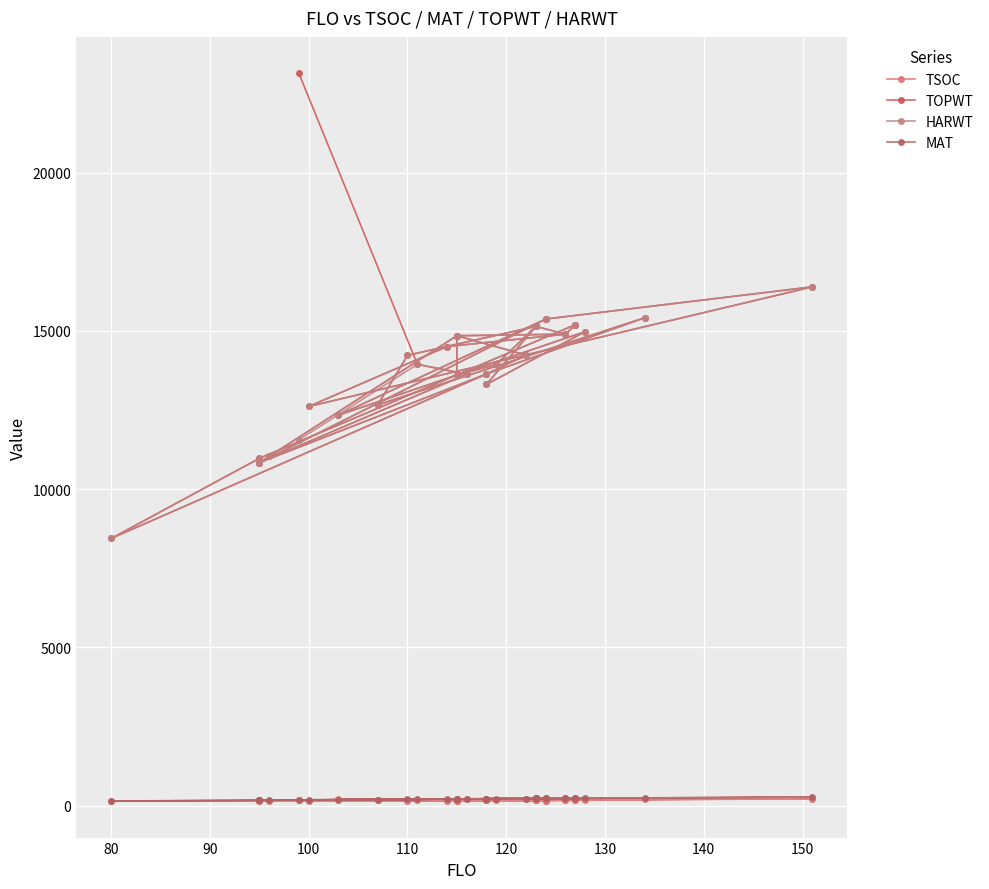

Is the value of TSOC at 140 greater than the value of TOPWT at 17?

No